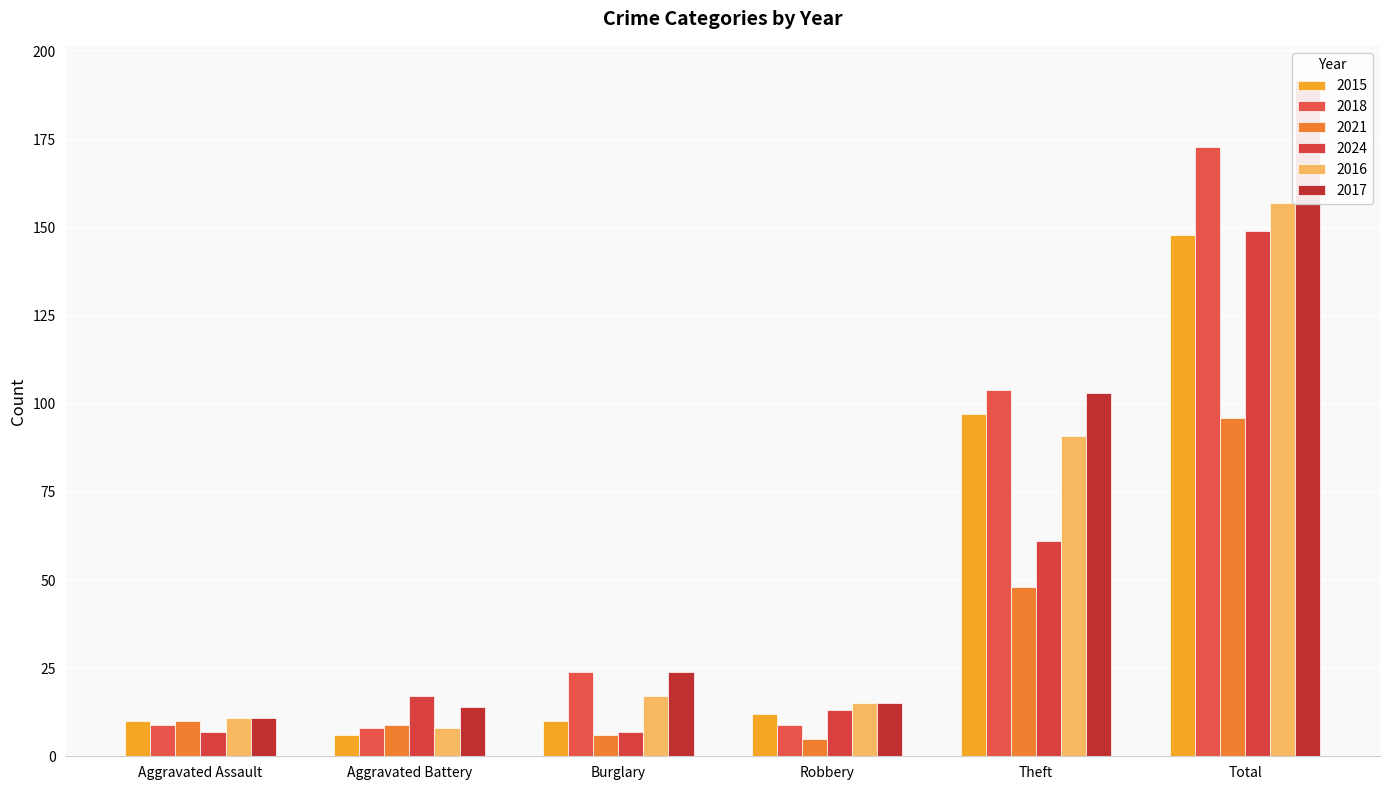

Reading left to right, extract all data points from this chart.

2015: 10	6	10	12	97	148
2018: 9	8	24	9	104	173
2021: 10	9	6	5	48	96
2024: 7	17	7	13	61	149
2016: 11	8	17	15	91	157
2017: 11	14	24	15	103	192